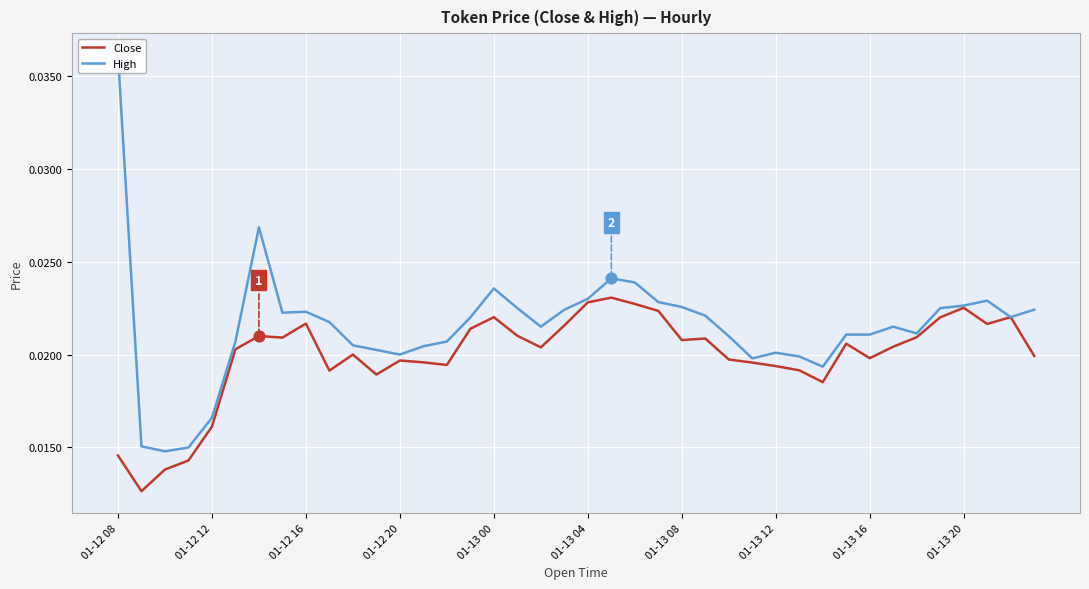

At how many categories does at least one series exceed 0?

40